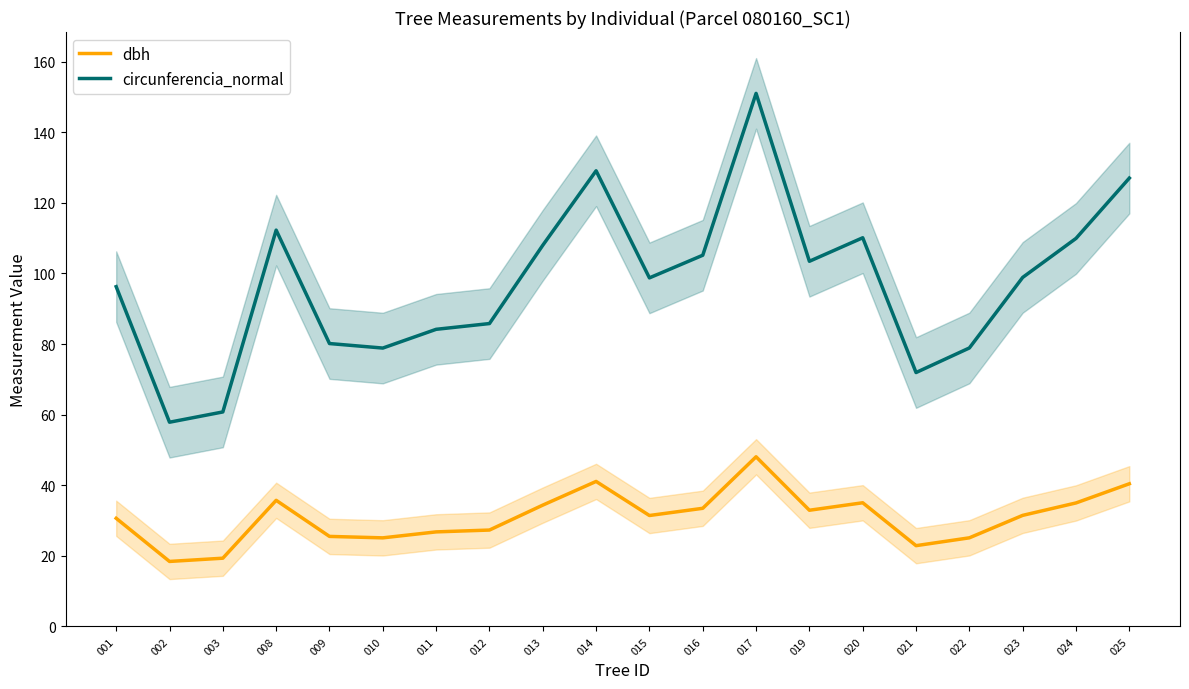

True or false: circunferencia_normal has more than 0 interior local peaks.

True